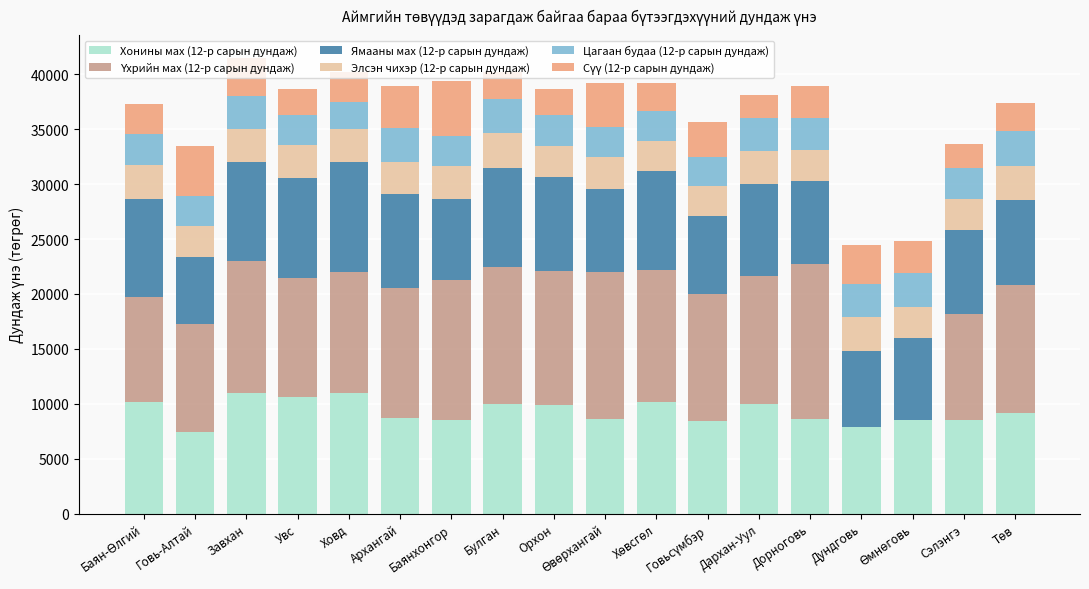

What is the maximum value for Хонины мах (12-р сарын дундаж)?

11000.0